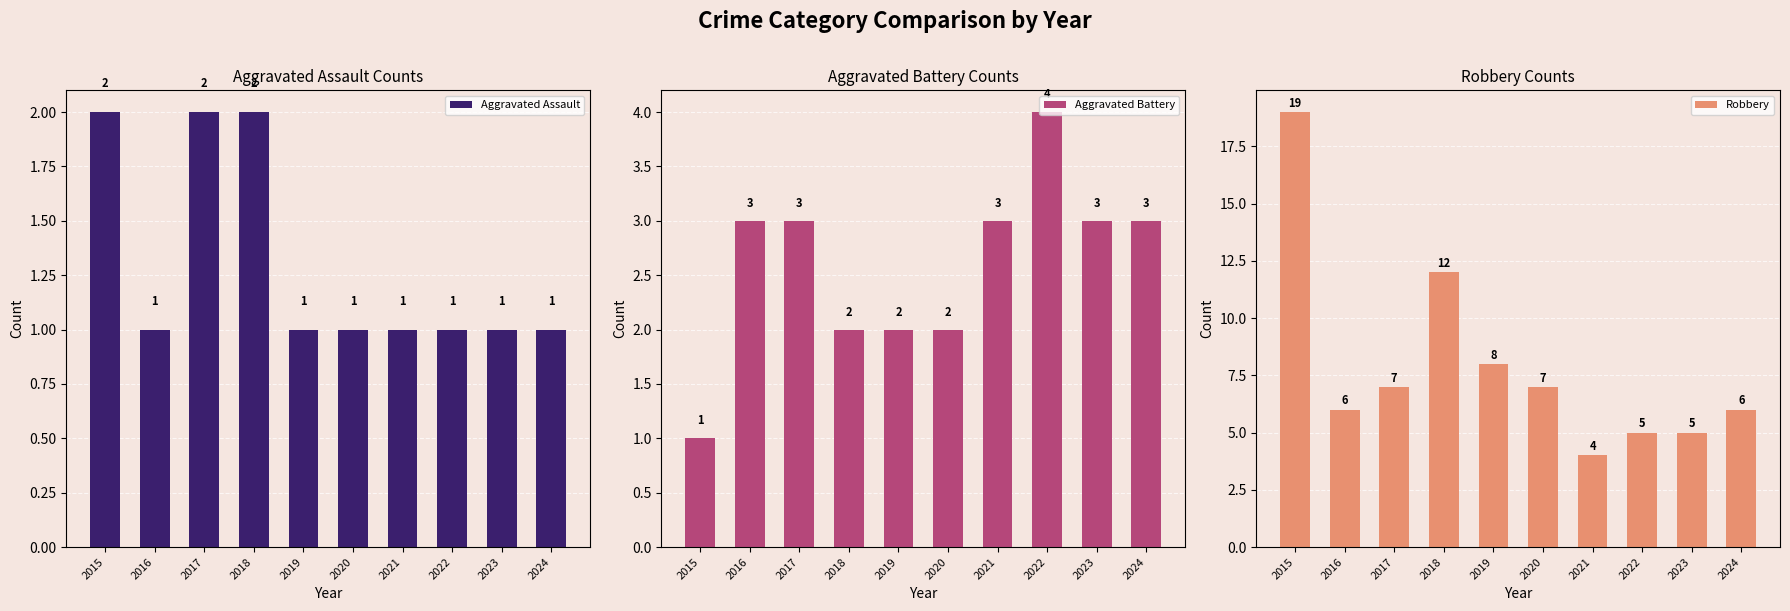

At which category is the sum across all series the highest?

2015